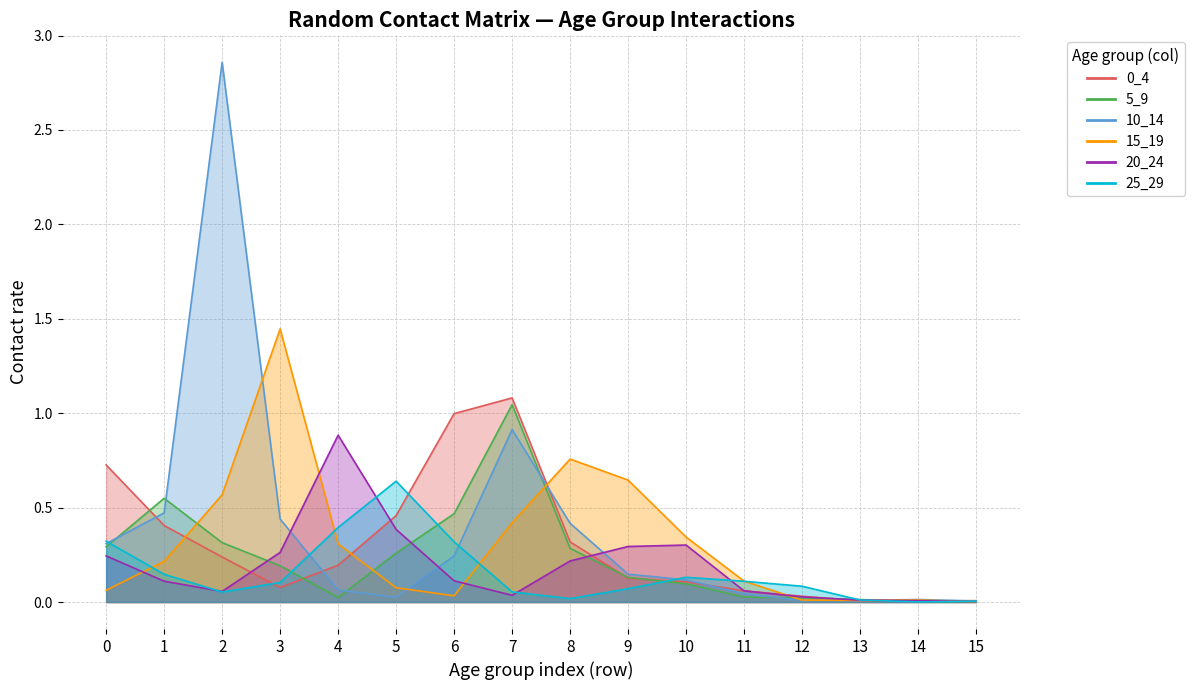

Which series has the widest spread of values?

10_14